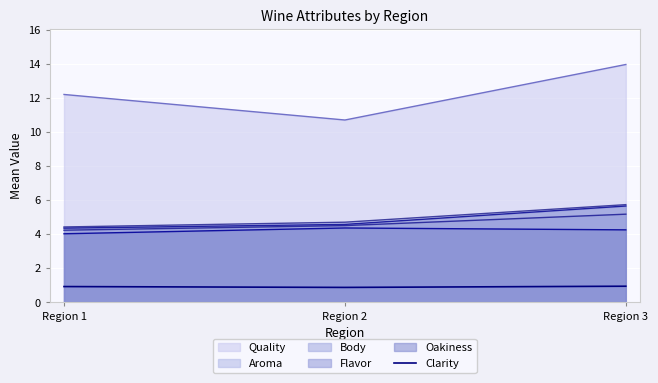

The value of Oakiness at Region 2 is 7.4. True or false?

False